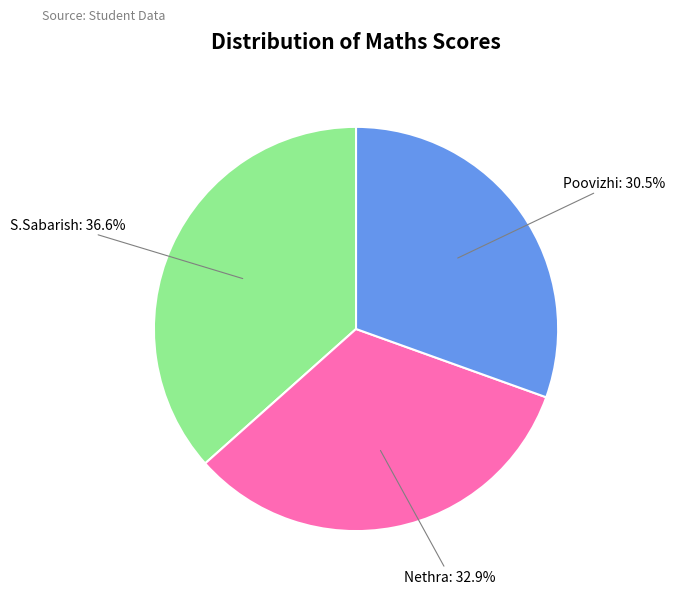

Is there any slice that represents more than half of the pie?

No